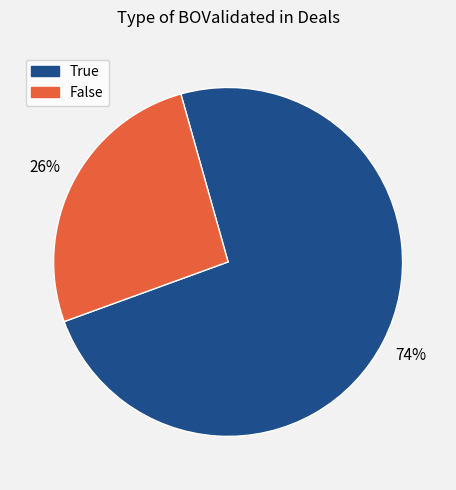

To the nearest percent, what is the average slice percentage?

50%